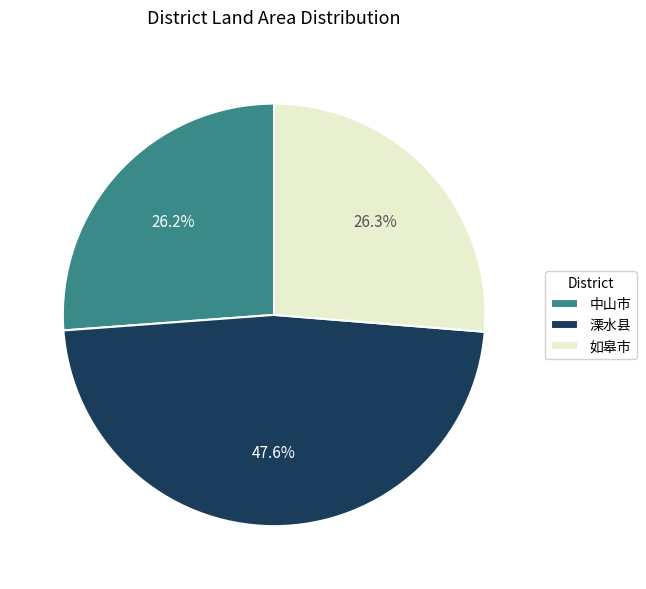

To the nearest percent, what percentage of the pie is 溧水县?

48%